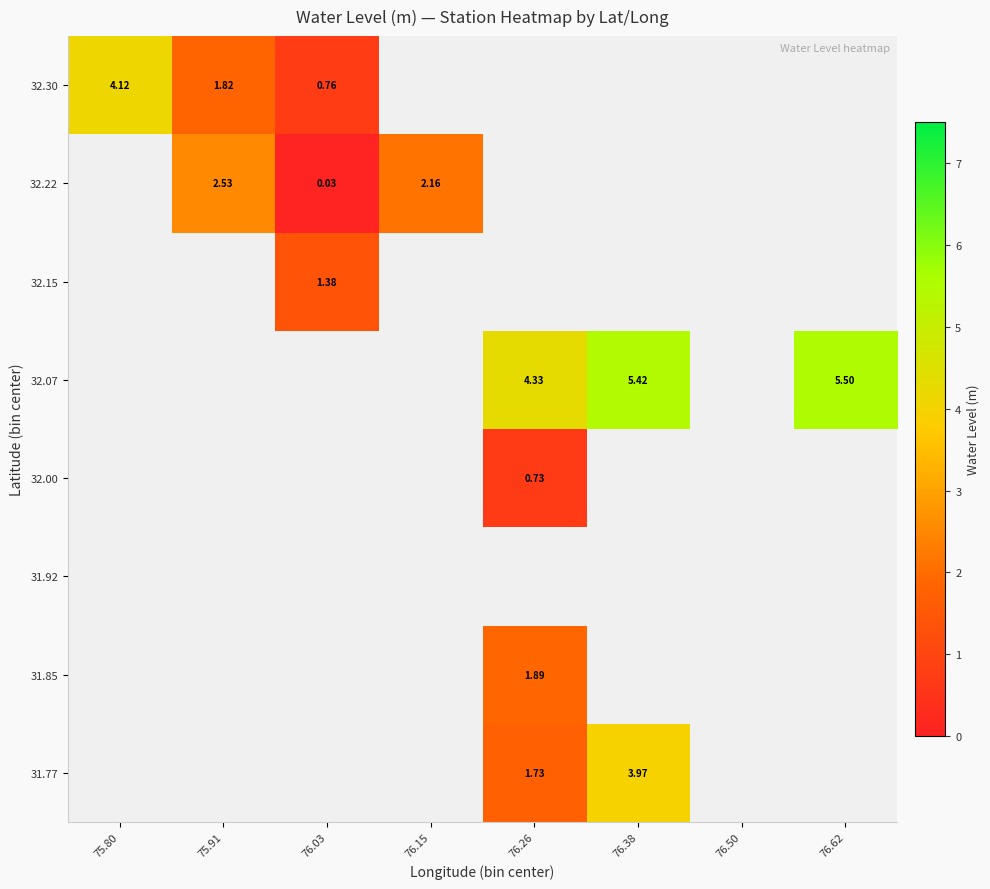

Which has a higher value, 76.38 or 75.91?

75.91